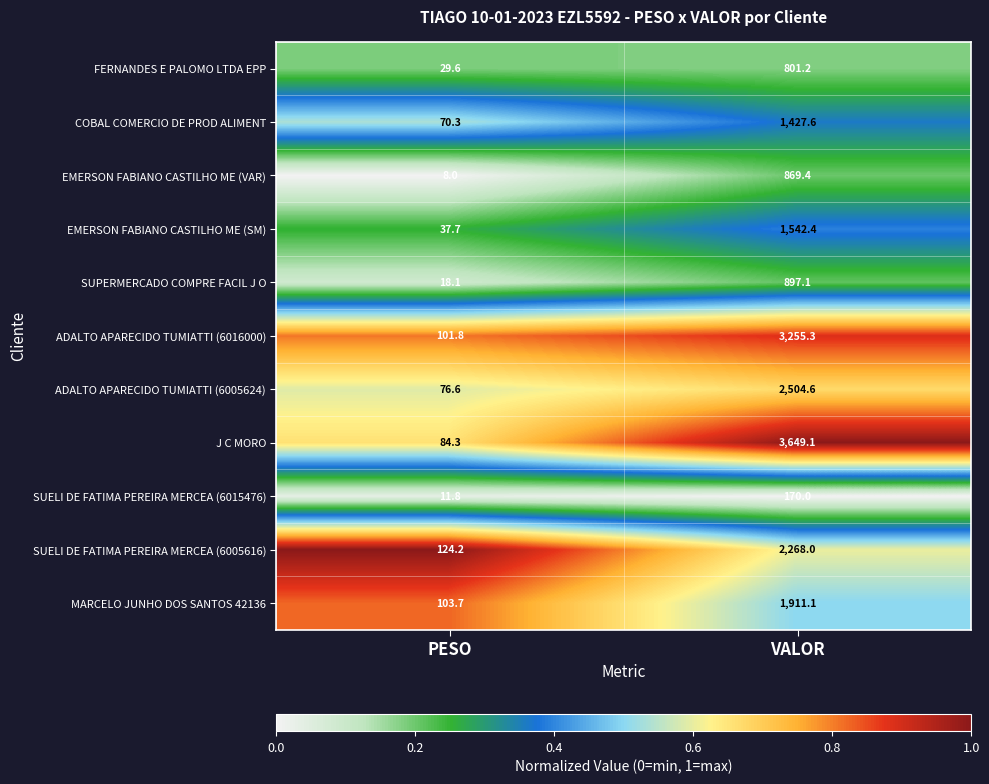

What is the spread (max minus min) of values at VALOR?

3479.1